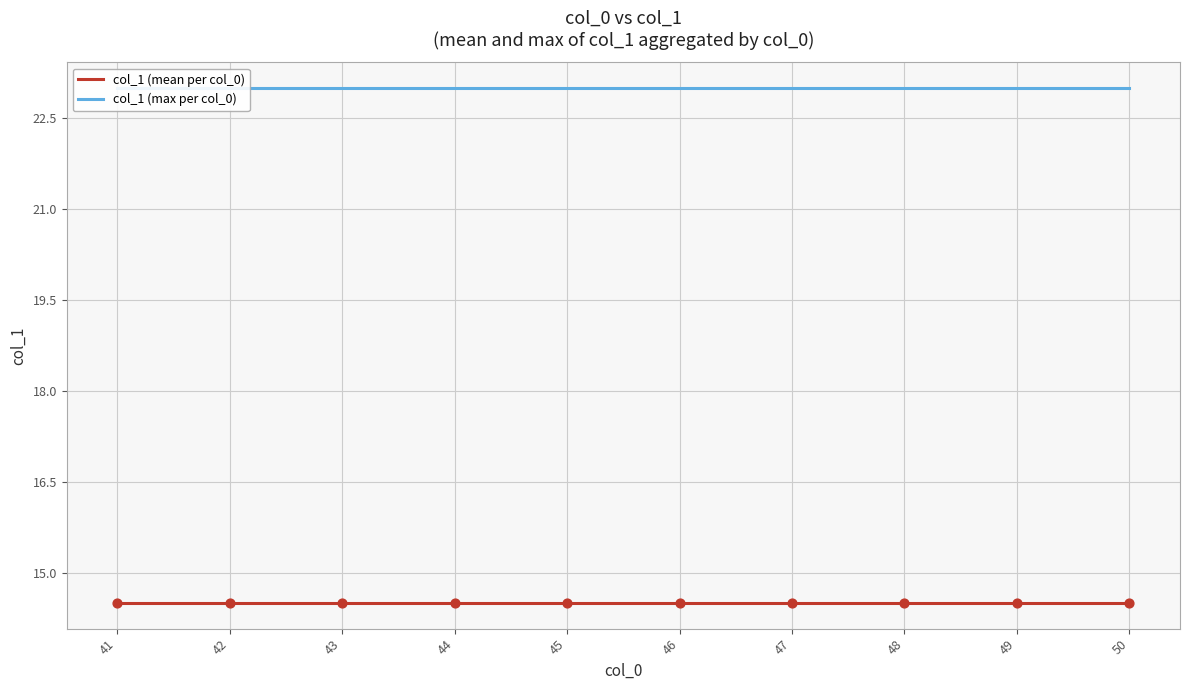

Which series contains the highest Y value?

col_1 (max per col_0)